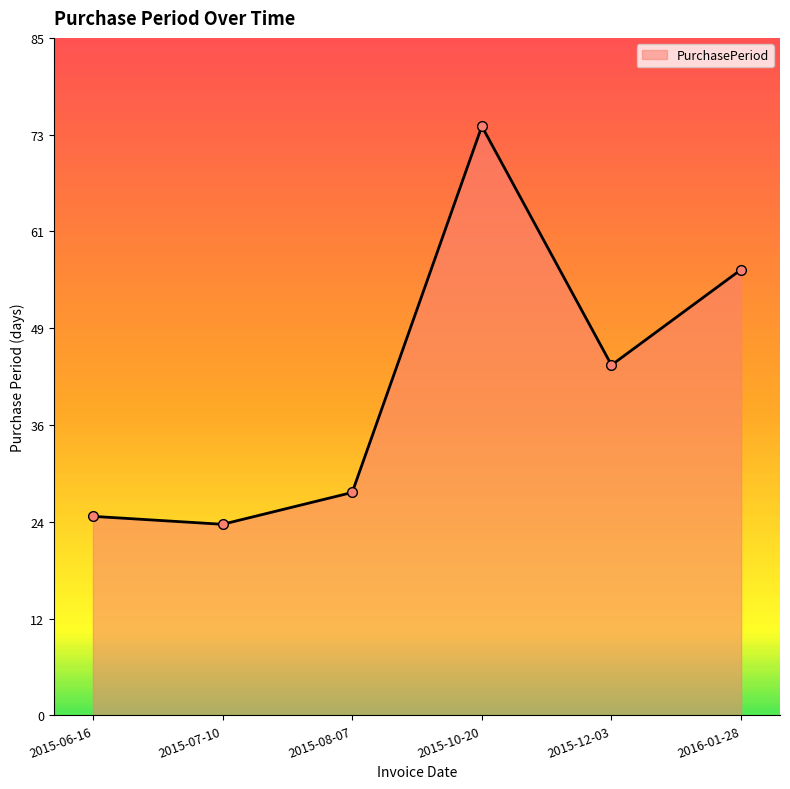

Read the value at 2016-01-28, to the nearest 5.

55